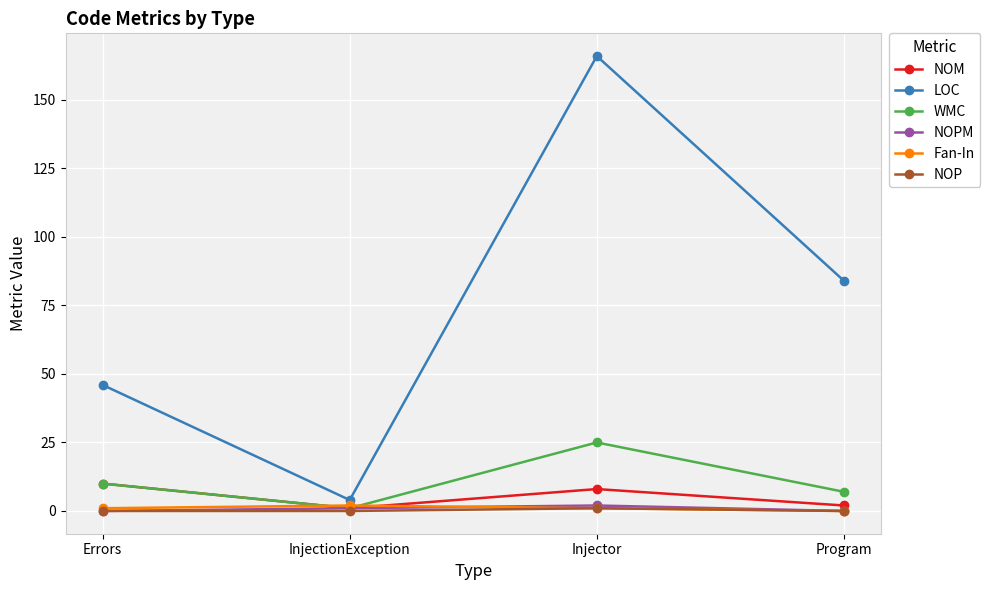

What is the label of the 1st point from the left?

Errors